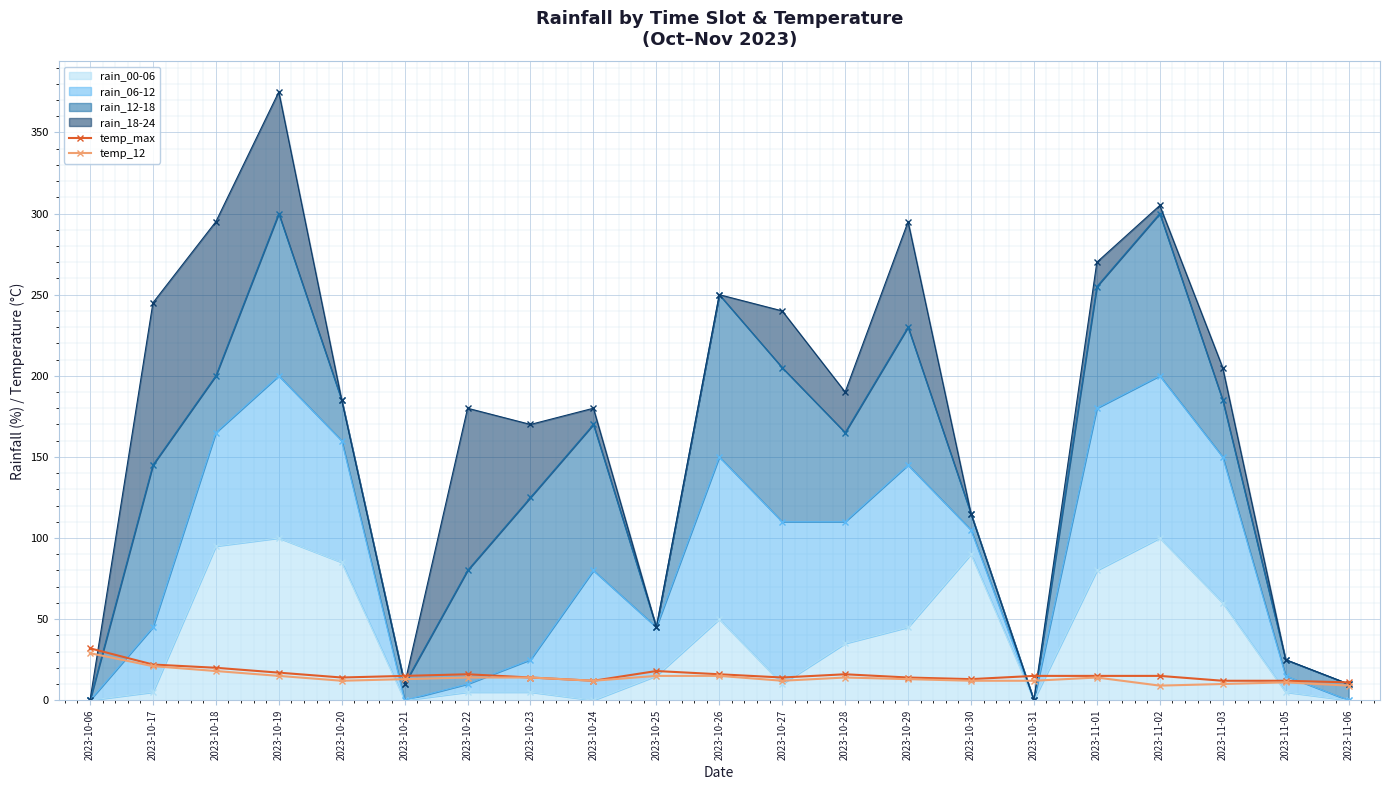

What is the approximate value of temp_12 at 2023-10-18?

18